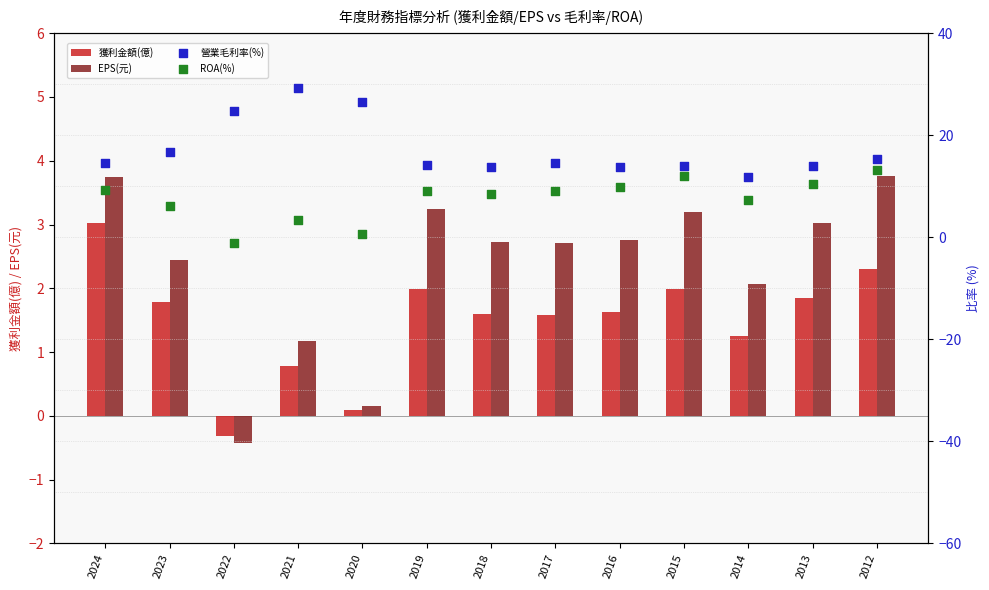

Which series has the widest spread of Y values?

營業毛利率(%)